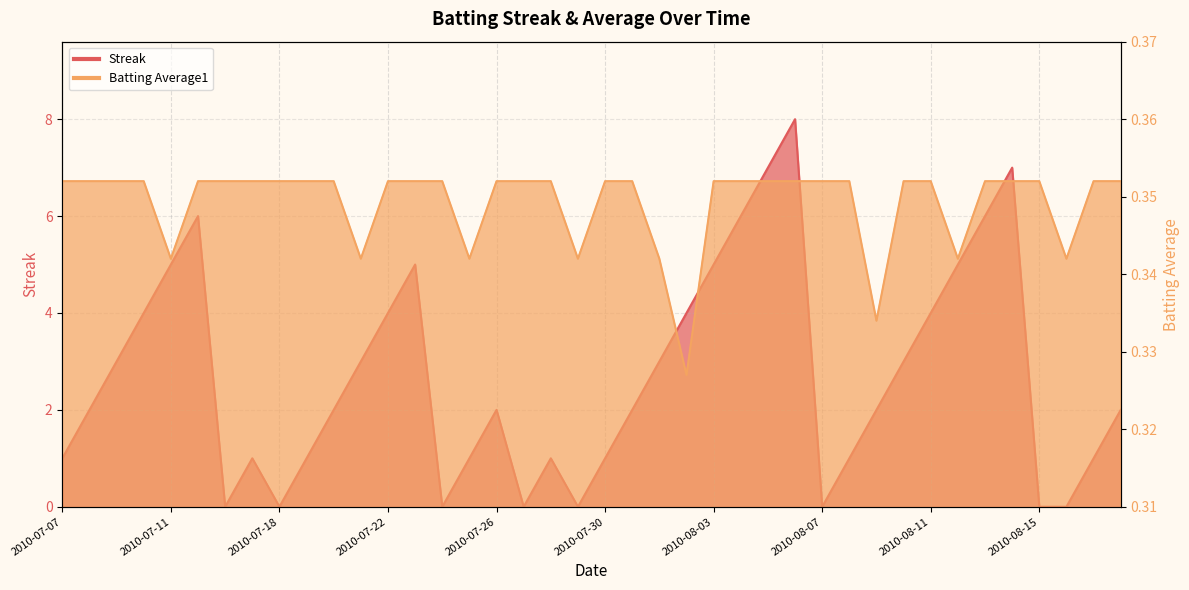

What are all the series names shown in the legend?

Streak, Batting Average1